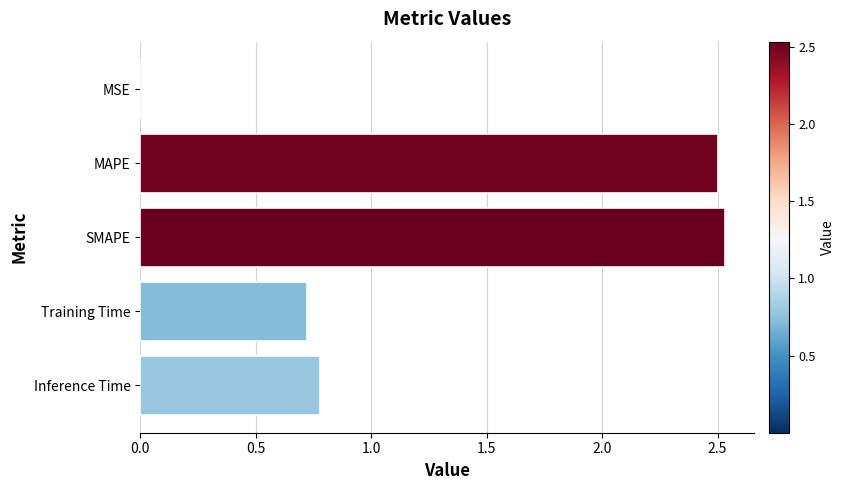

Where is the data nearest to the value 1?

Inference Time